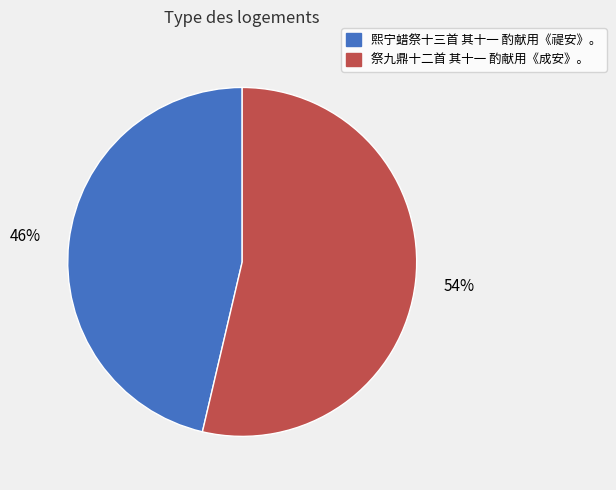

What is the smallest slice in the pie chart?

熙宁蜡祭十三首 其十一 酌献用《禔安》。